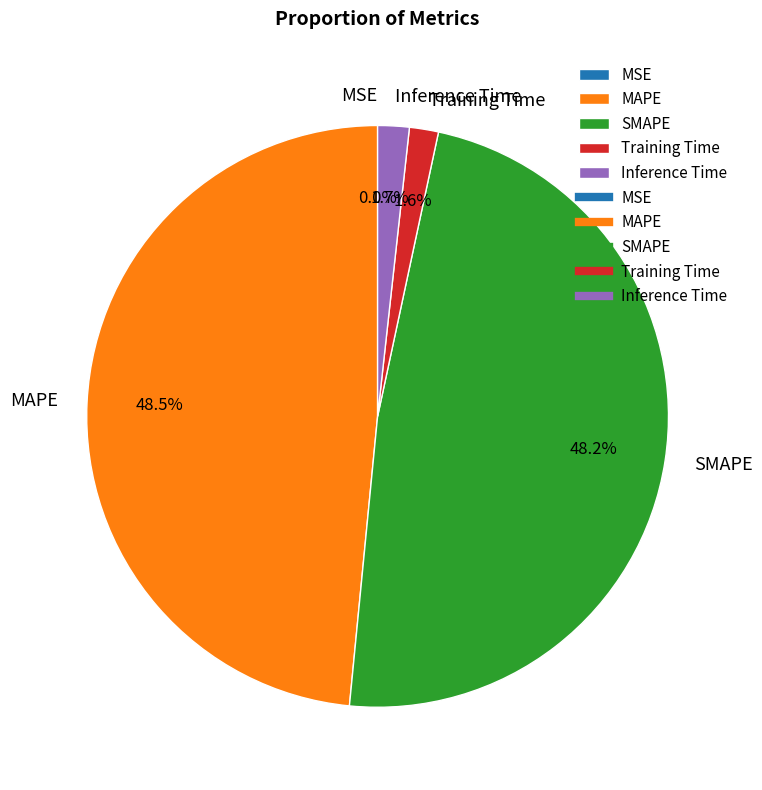

Combined, do Training Time and Inference Time account for over 50%?

No